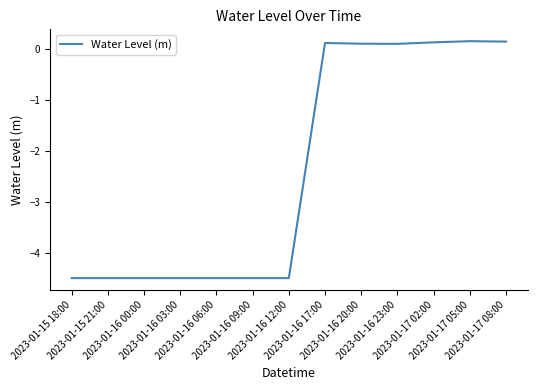

What is the difference between the maximum and minimum values?

4.7